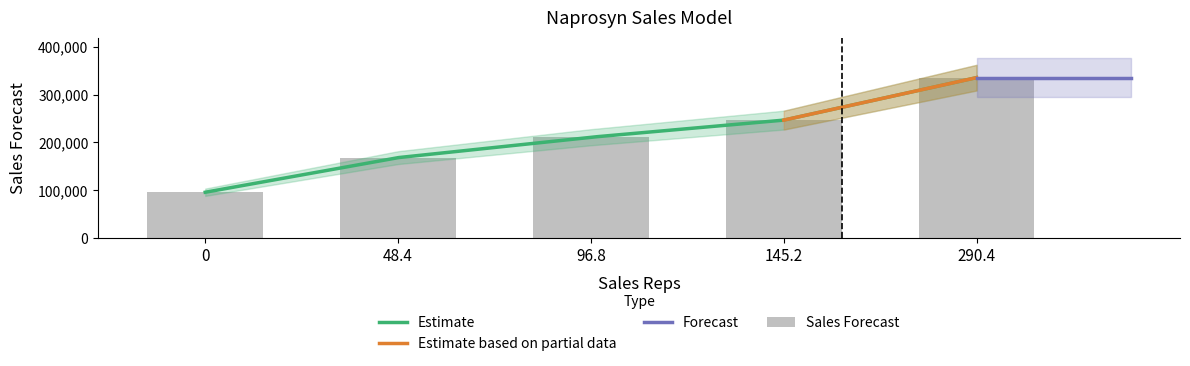

The chart shows a value of 168165.5 at 48.4. True or false?

True